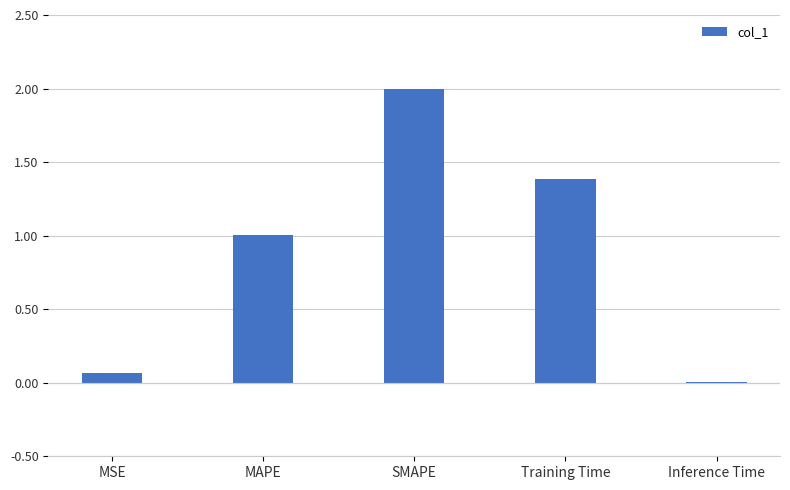

Read the value at SMAPE.

2.0